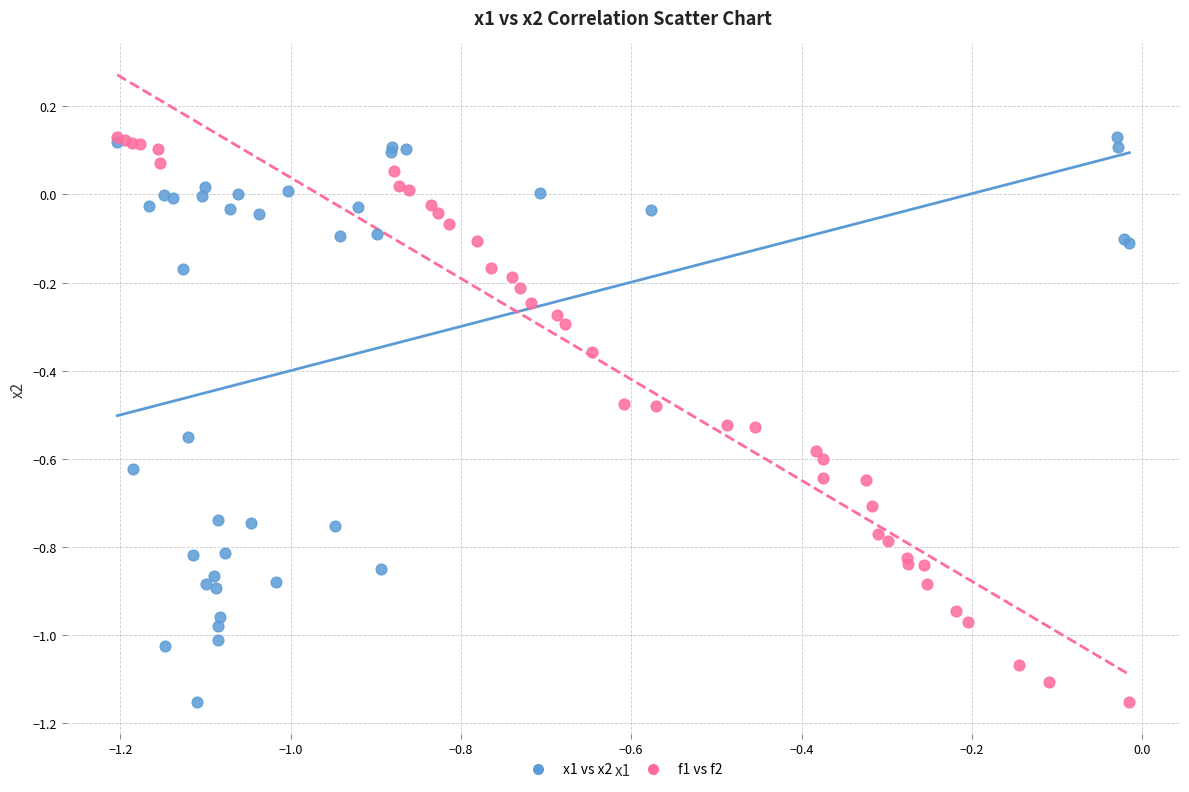

What are all the series names shown in the legend?

x1 vs x2, f1 vs f2